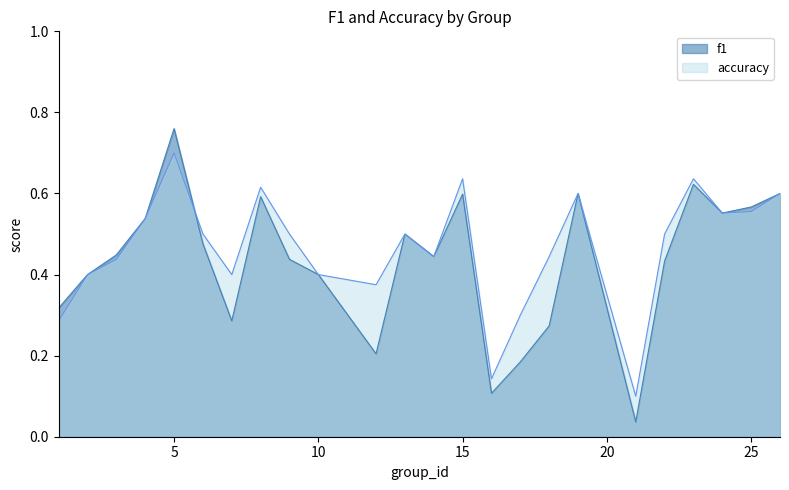

What is the average value of the accuracy series?

0.5